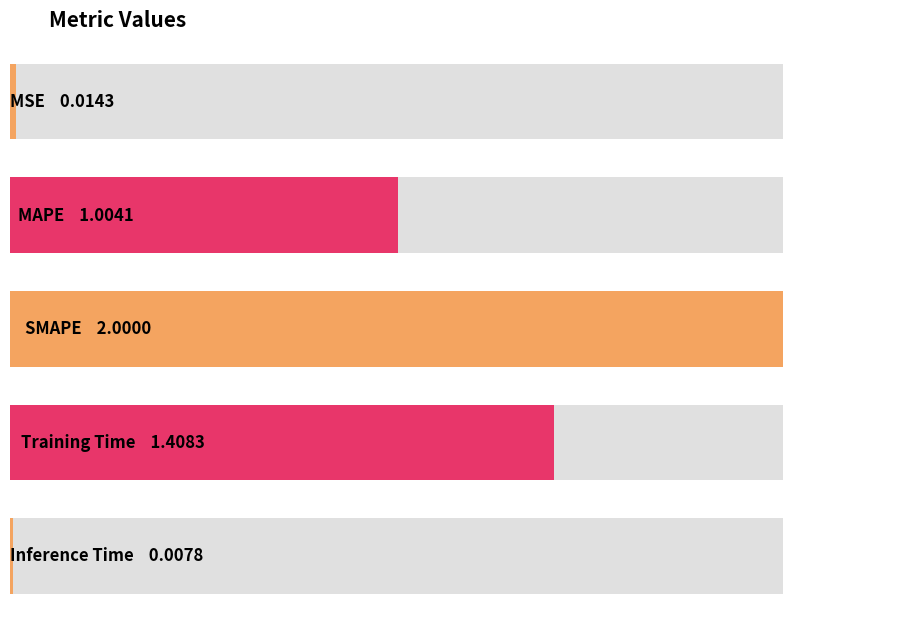

Where is the data nearest to the value 1?

MAPE